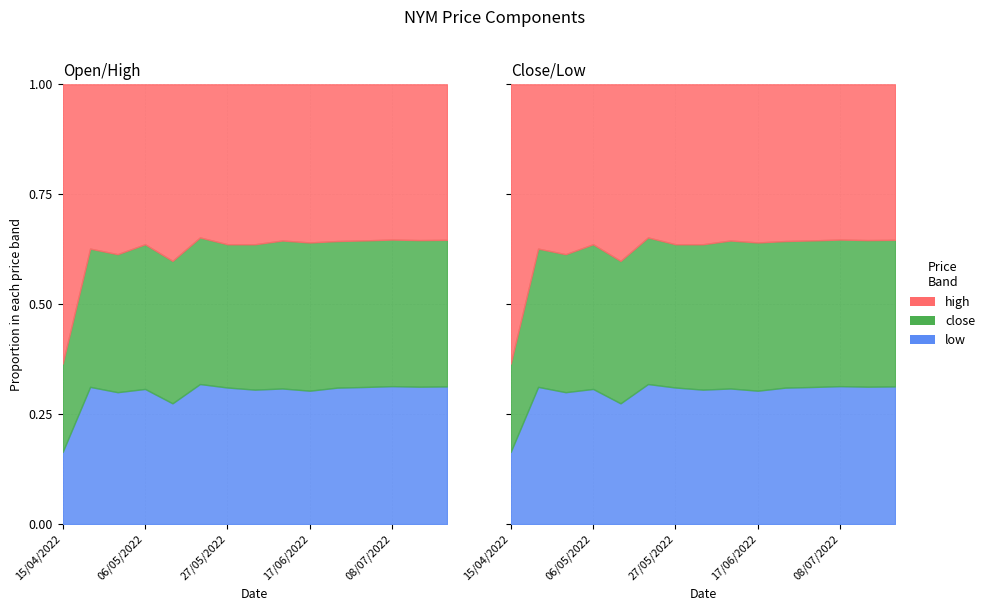

At how many categories does at least one series exceed 0?

15